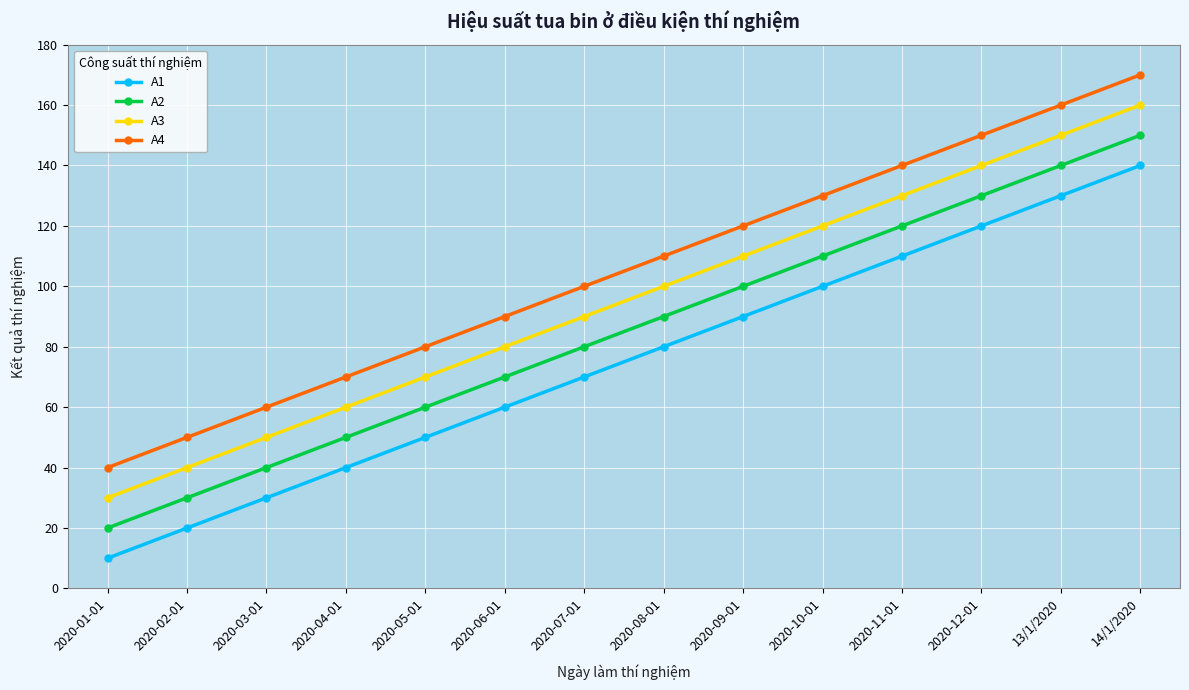

How many data points in A4 are less than 110?

7